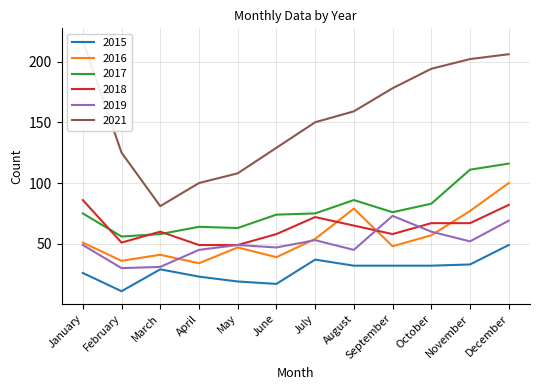

True or false: 2018 and 2015 intersect in this chart.

False